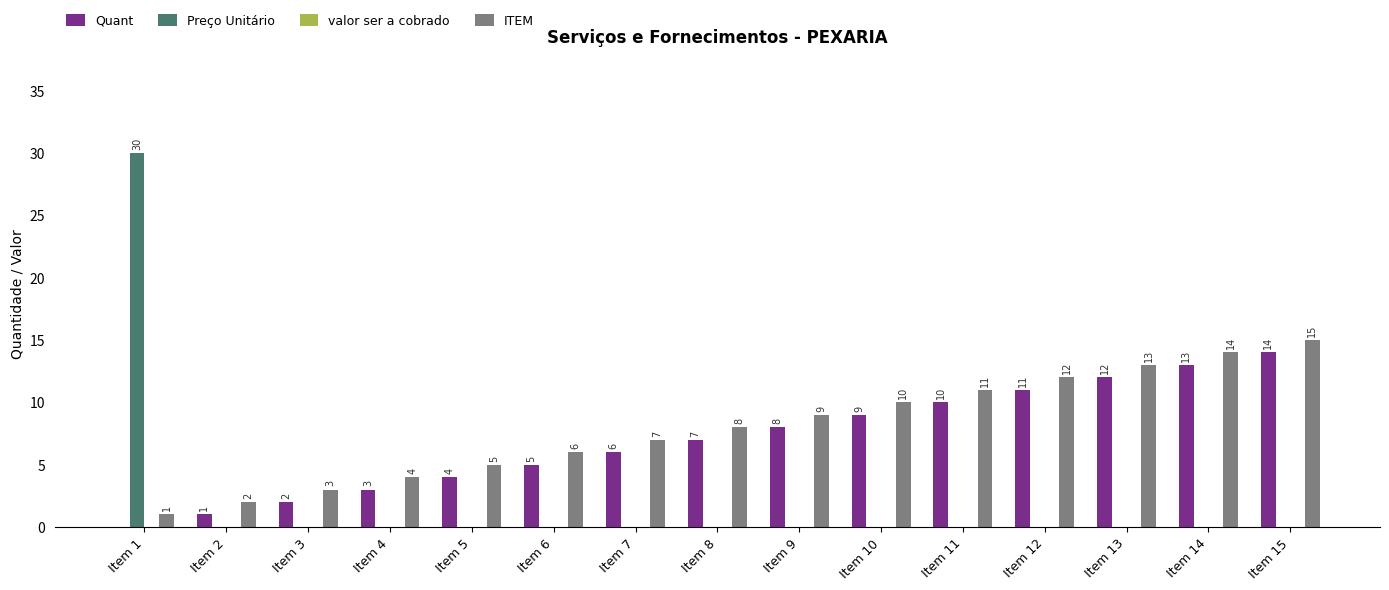

Does the chart contain stacked bars?

No